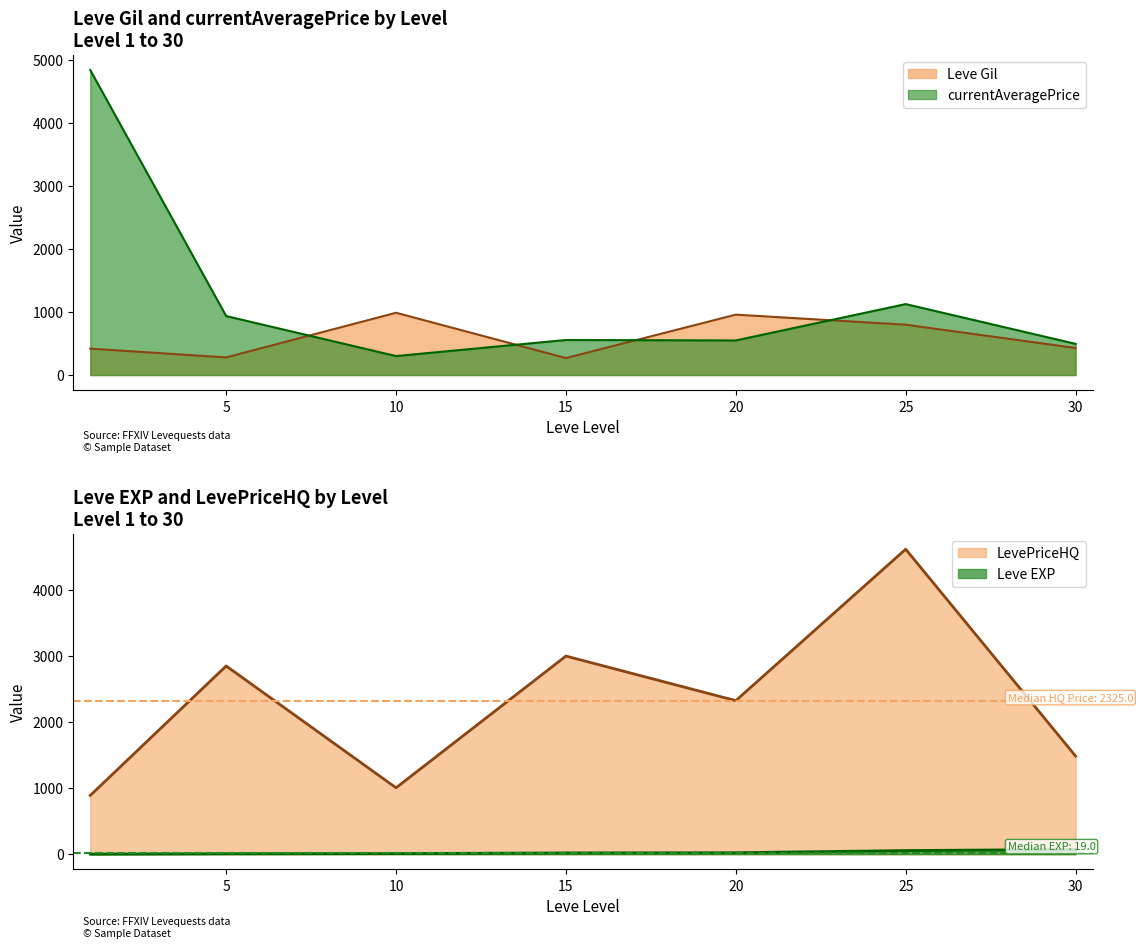

Reading right to left, what are all the values shown in this chart?

Leve EXP: 72.0	55.0	22.0	19.0	9.0	6.0	1.0
Leve Gil: 430.0	800.0	960.0	270.0	990.0	280.0	420.0
currentAveragePrice: 495.4	1127.6	550.0	557.1	301.6	937.5	4847.0
LevePriceHQ: 1485.9	4618.3	2325.0	3000.0	1005.5	2850.0	889.5